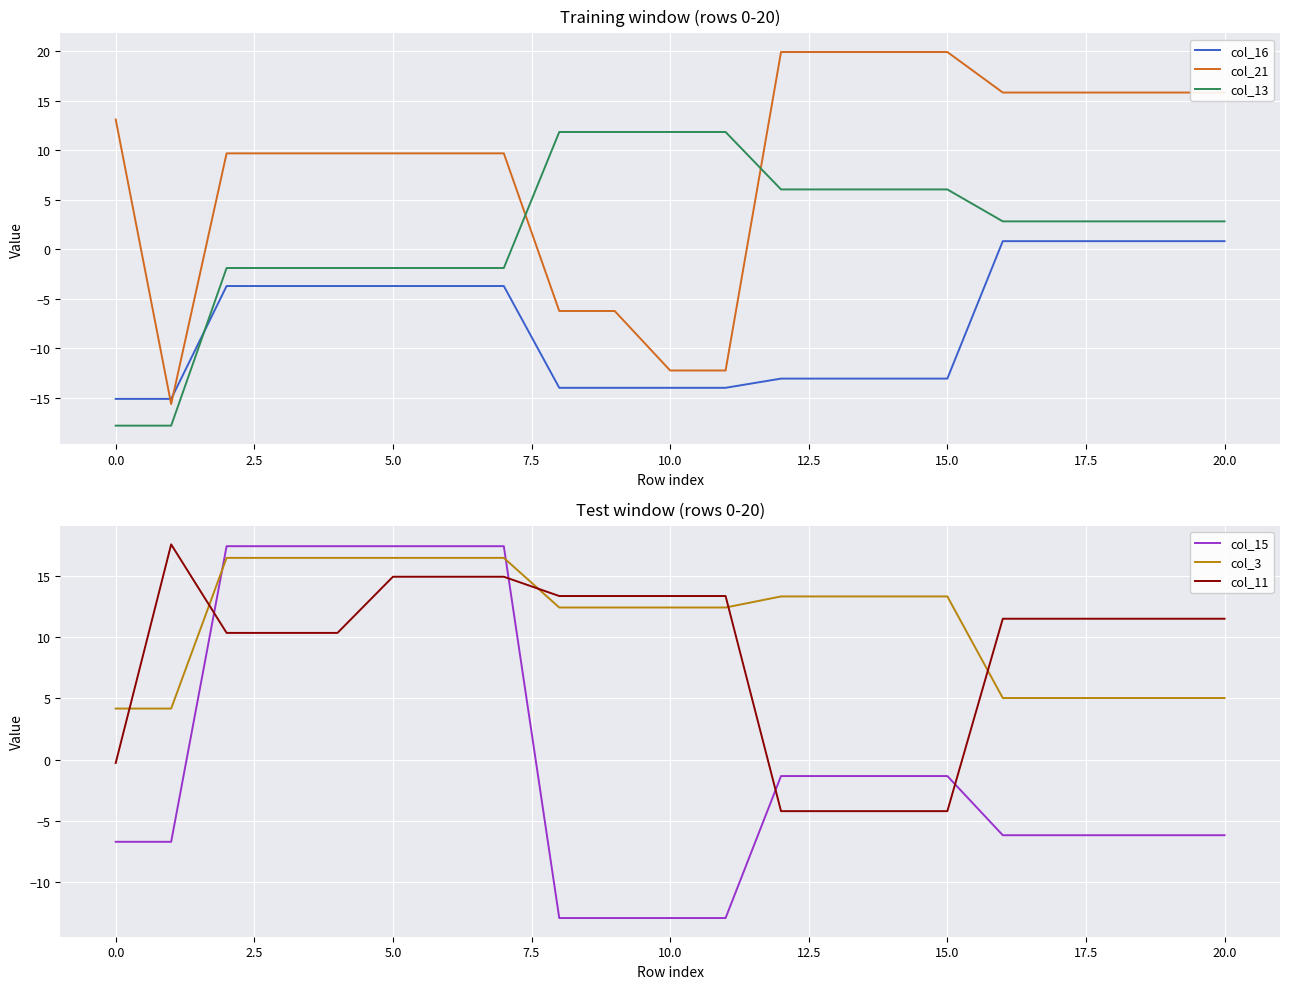

True or false: col_16 has a value of -14.0 at 10.0.

True